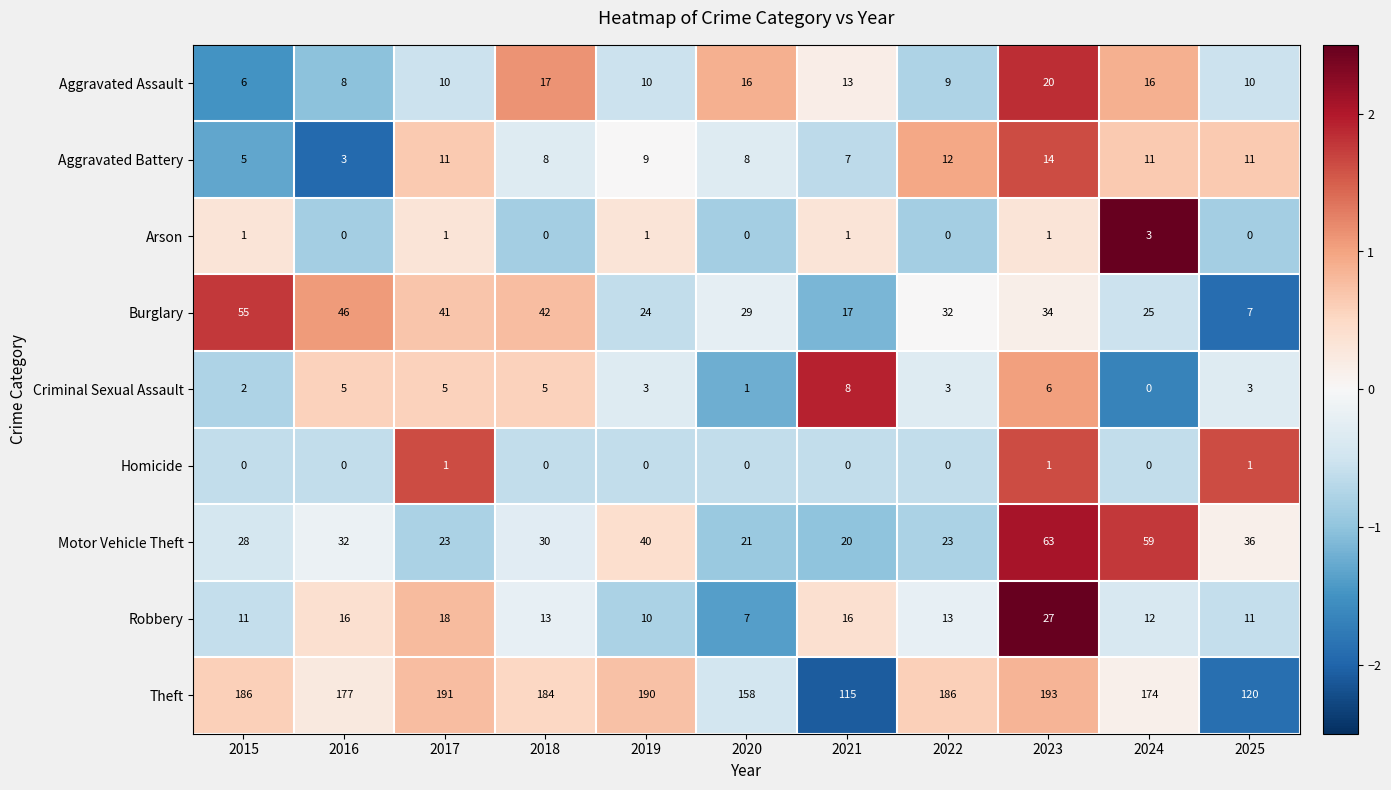

How many series are shown in this chart?

9